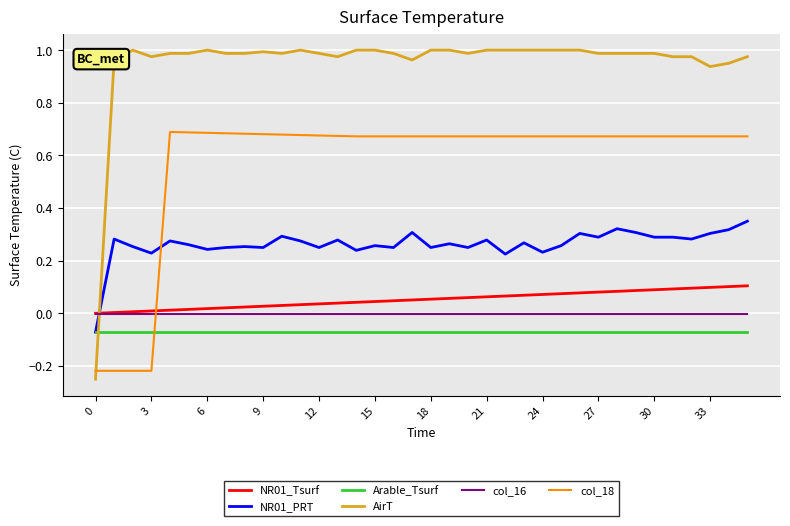

Rank the series by their maximum value, from lowest to highest.

Arable_Tsurf, col_16, NR01_Tsurf, NR01_PRT, col_18, AirT